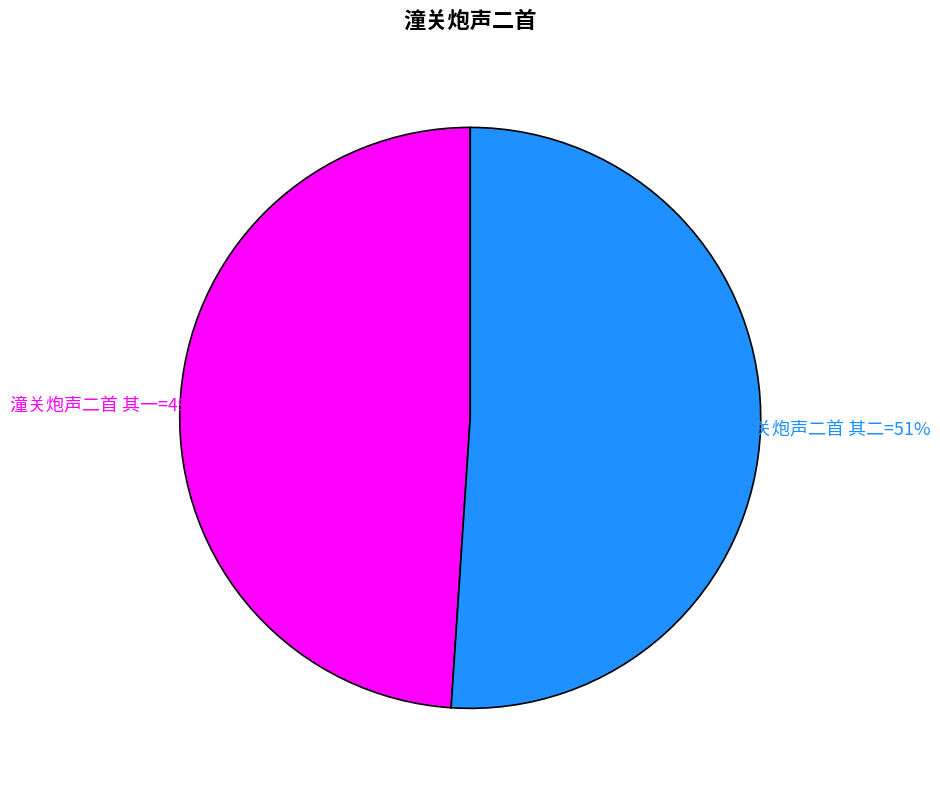

Is there a majority slice in this chart?

Yes